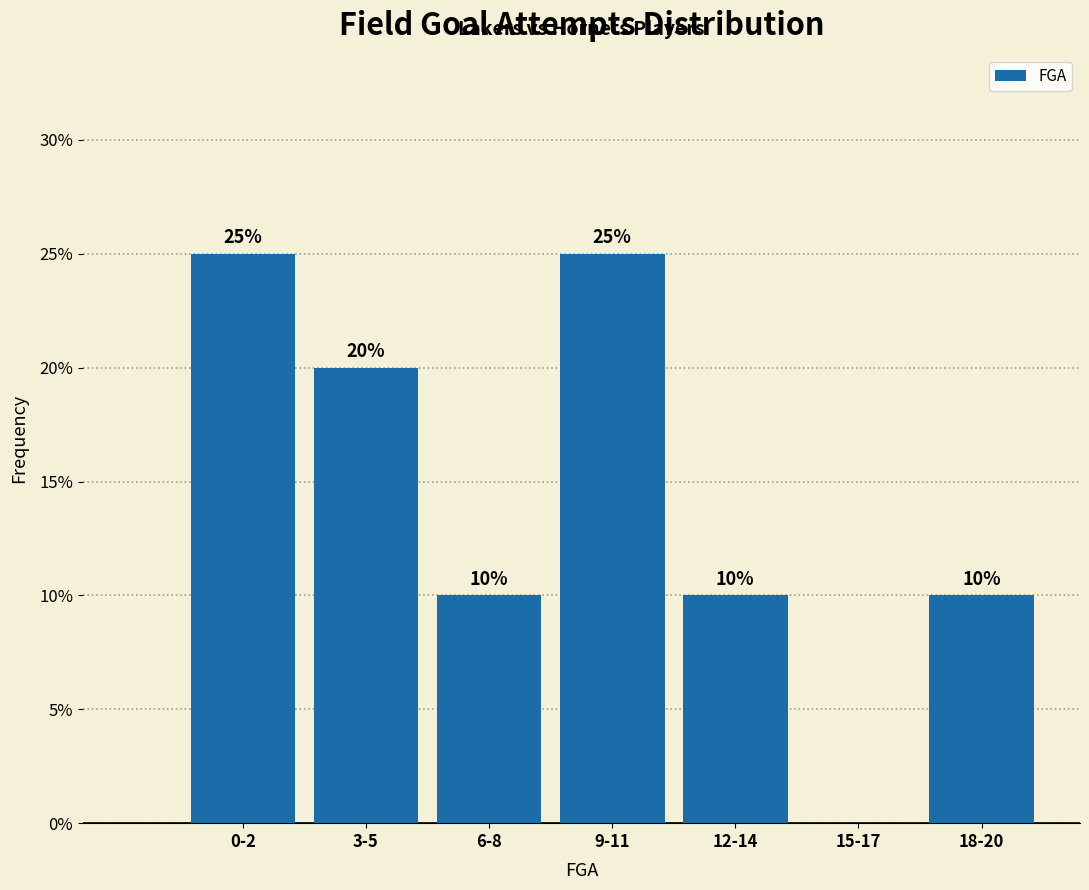

Reading left to right, extract all data points from this chart.

0-2=25	3-5=20	6-8=10	9-11=25	12-14=10	15-17=0	18-20=10